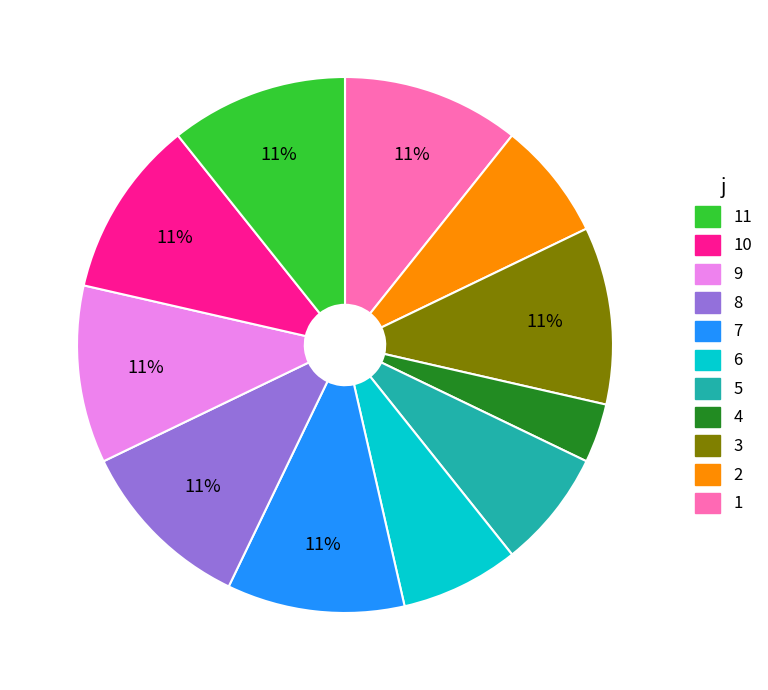

Count the number of slices in the pie.

11